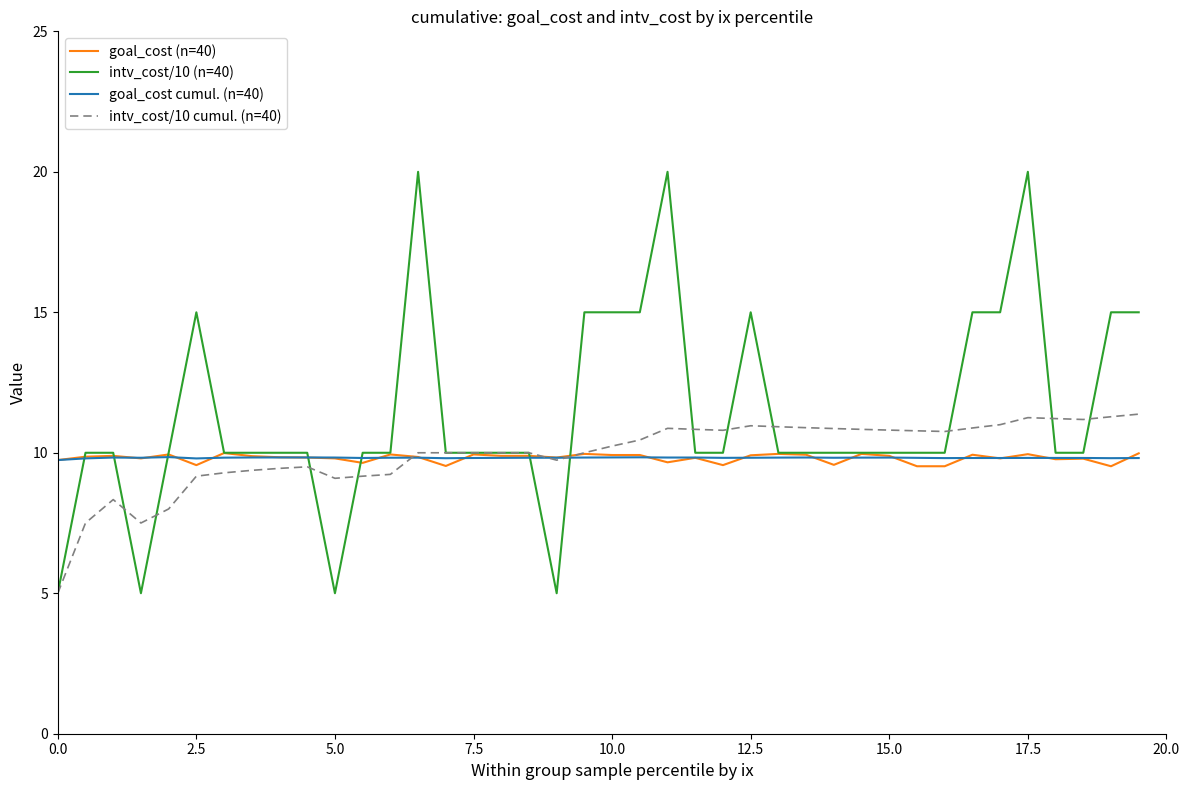

Does the chart display data point markers on the line(s)?

No